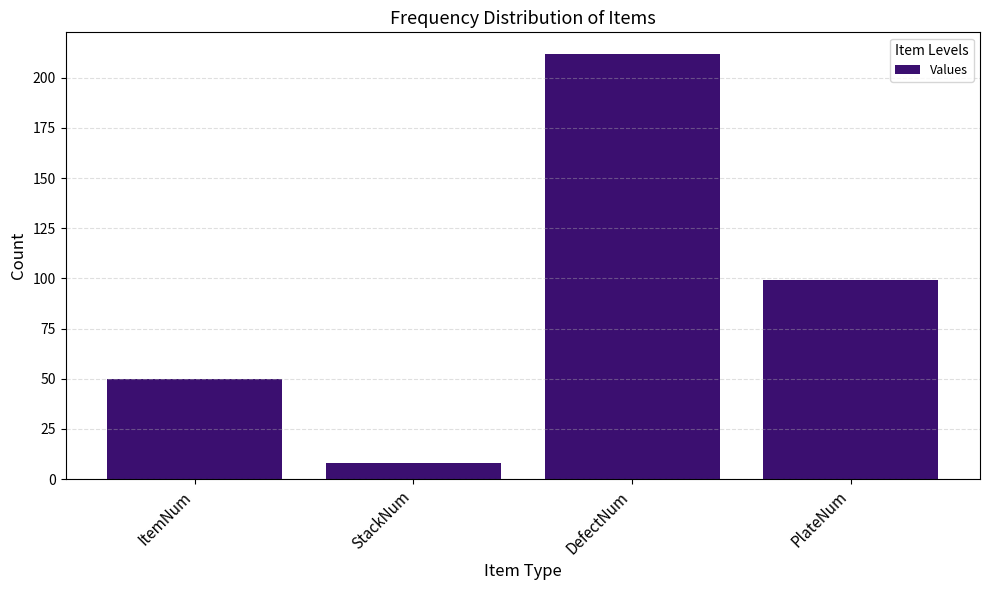

The value at ItemNum is 50. True or false?

True